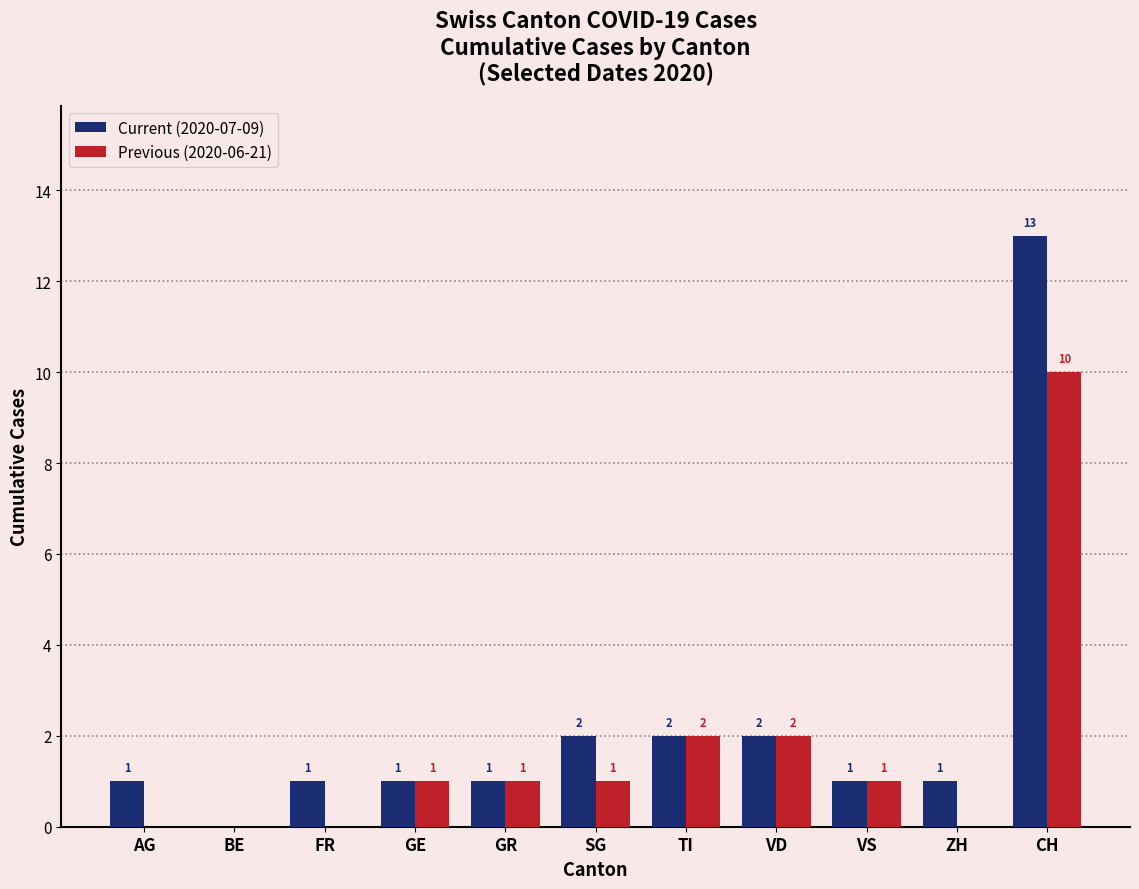

Count the number of categories in the chart.

11